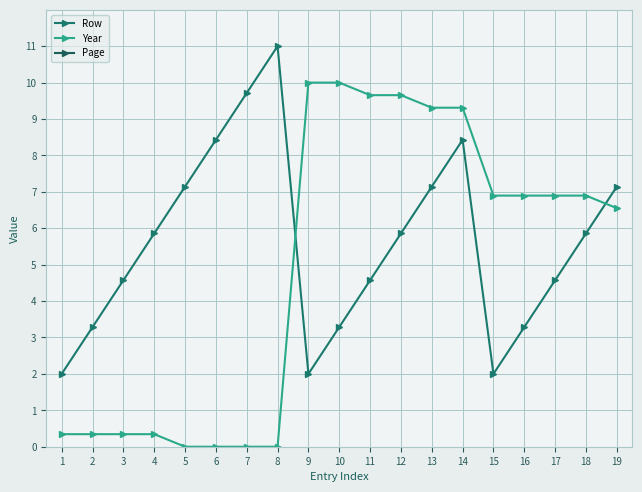

True or false: Page has more than 0 interior local peaks.

False